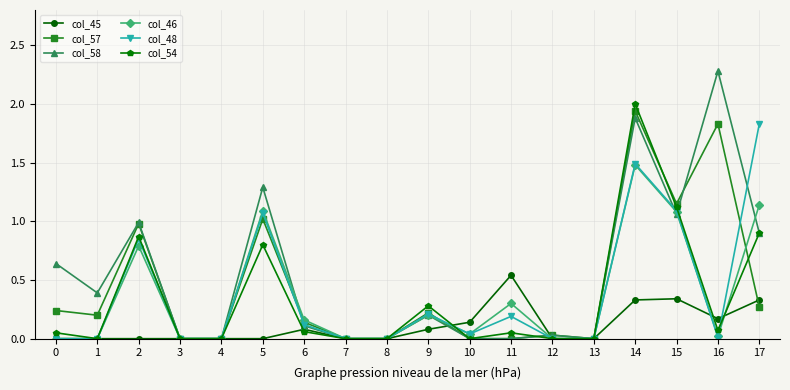

The value of col_48 at 5 is 1.1. True or false?

True